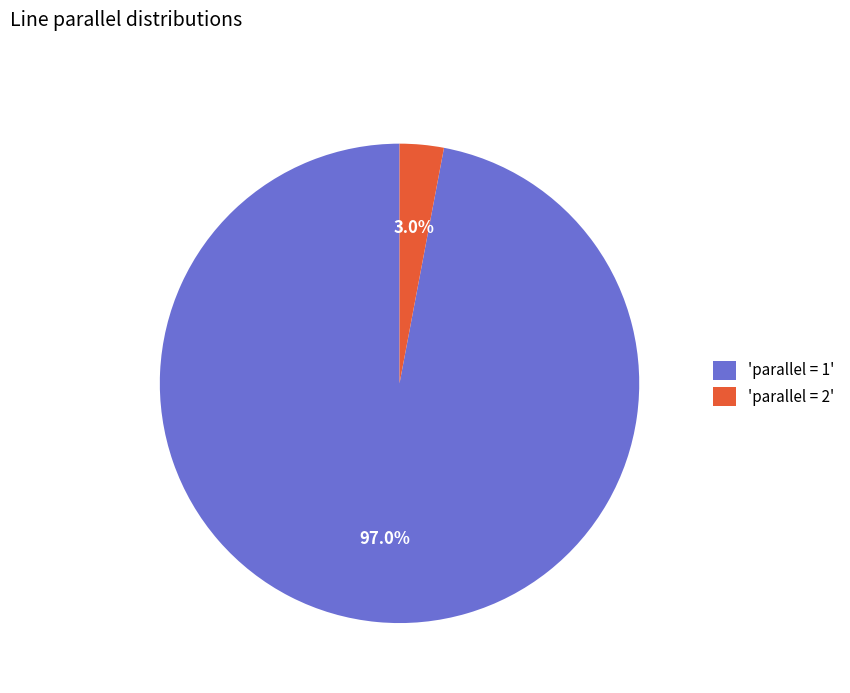

Is the sum of 'parallel = 1' and 'parallel = 2' greater than half?

Yes